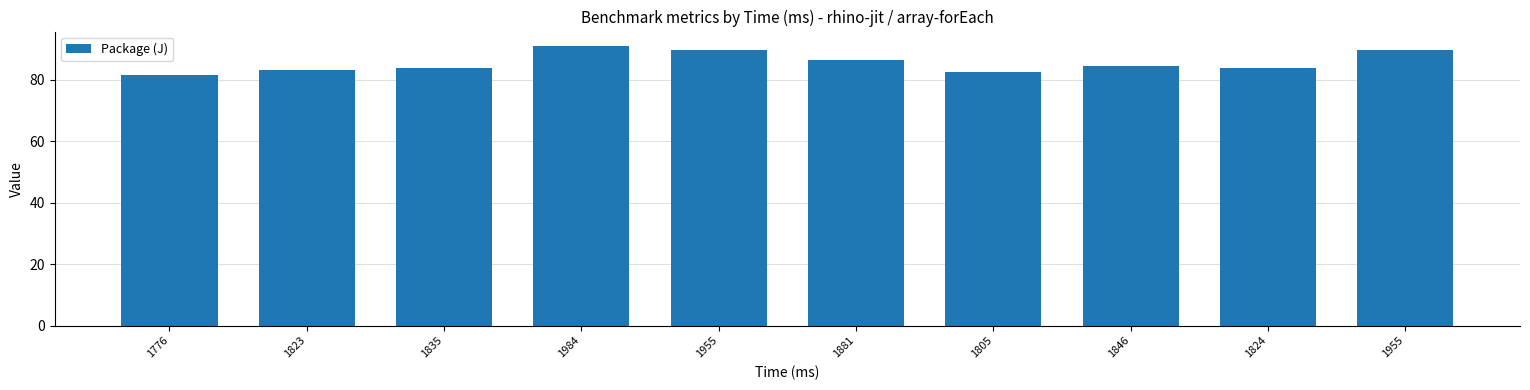

Count the number of categories in the chart.

10